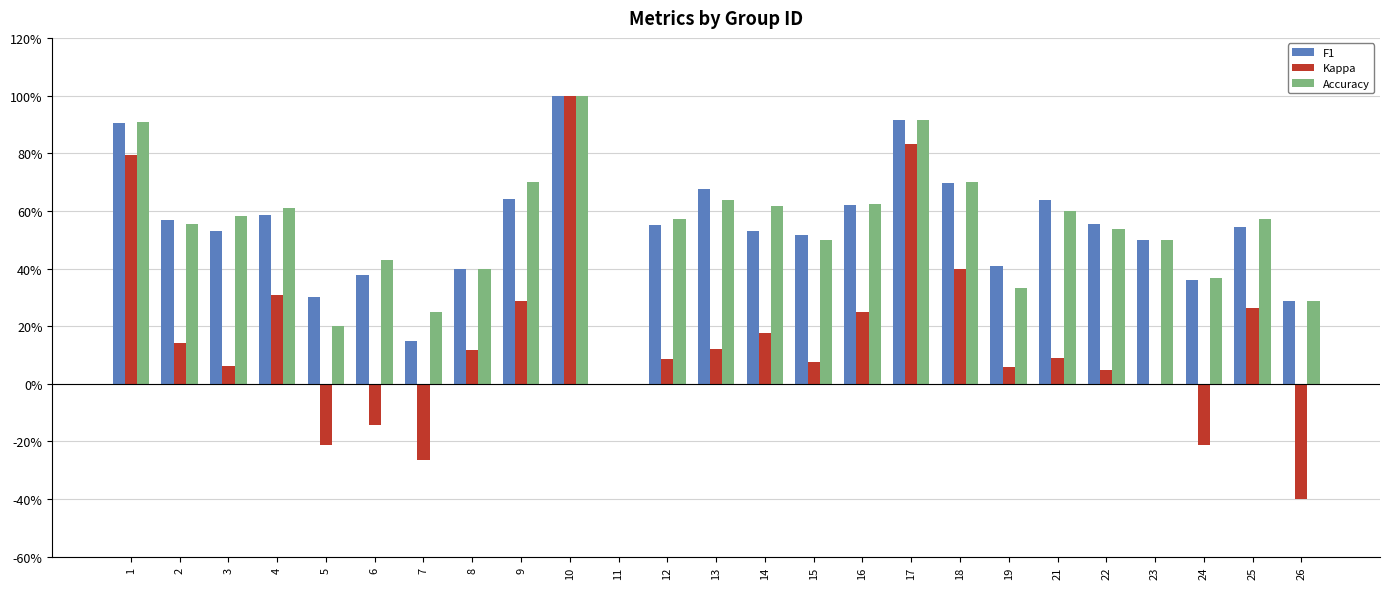

What is the difference between the F1 values at 26 and 4?

0.3